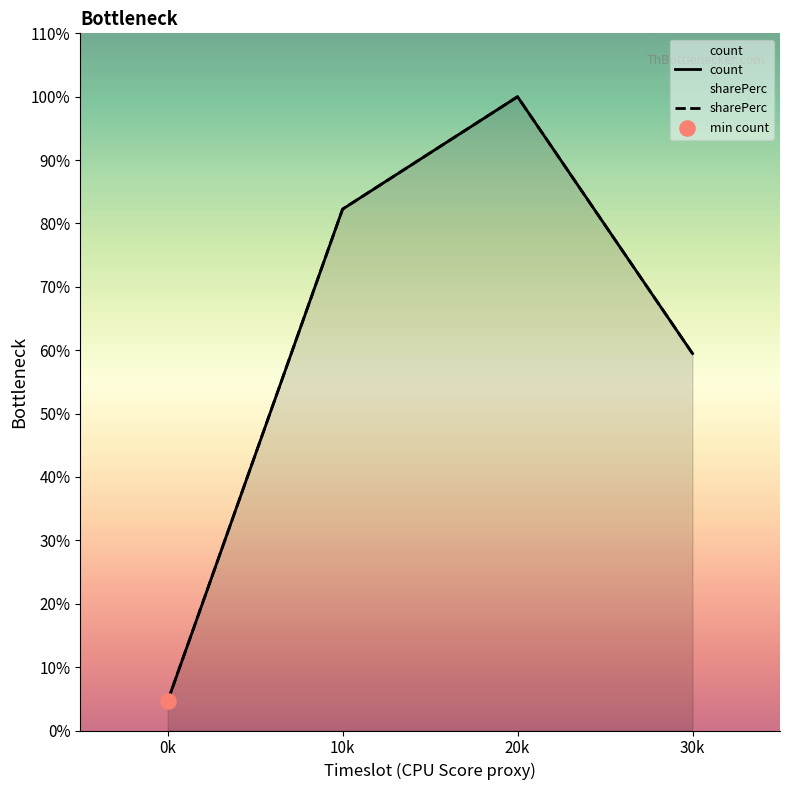

Which series contains the highest Y value?

count